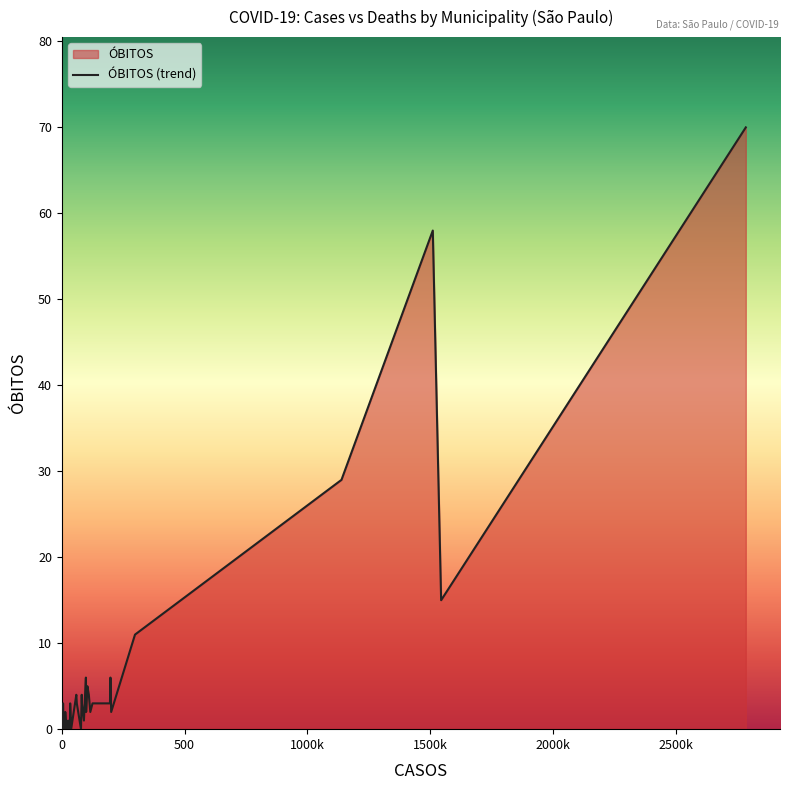

How many points are lower than both their immediate neighbors (excluding endpoints)?

11